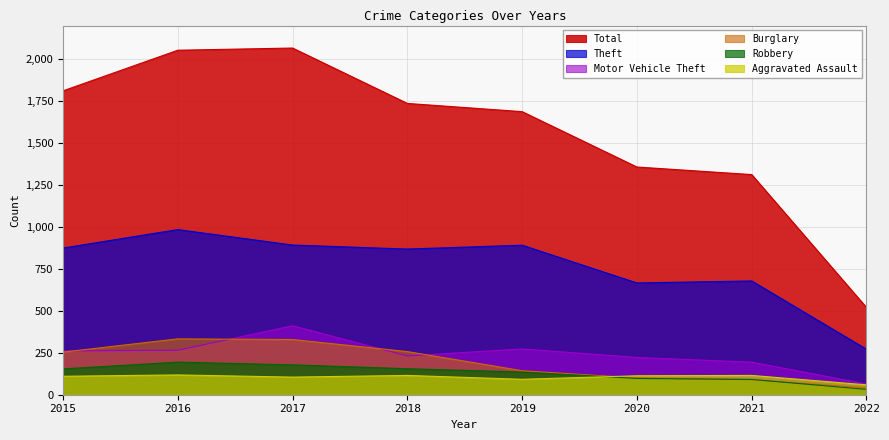

Is the value of Total at 2017 greater than the value of Burglary at 2022?

Yes